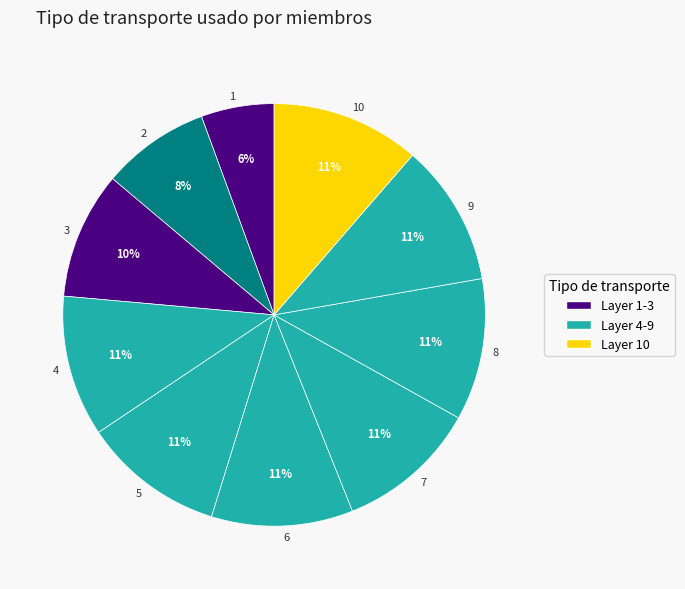

True or false: 7 accounts for 23% of the total.

False